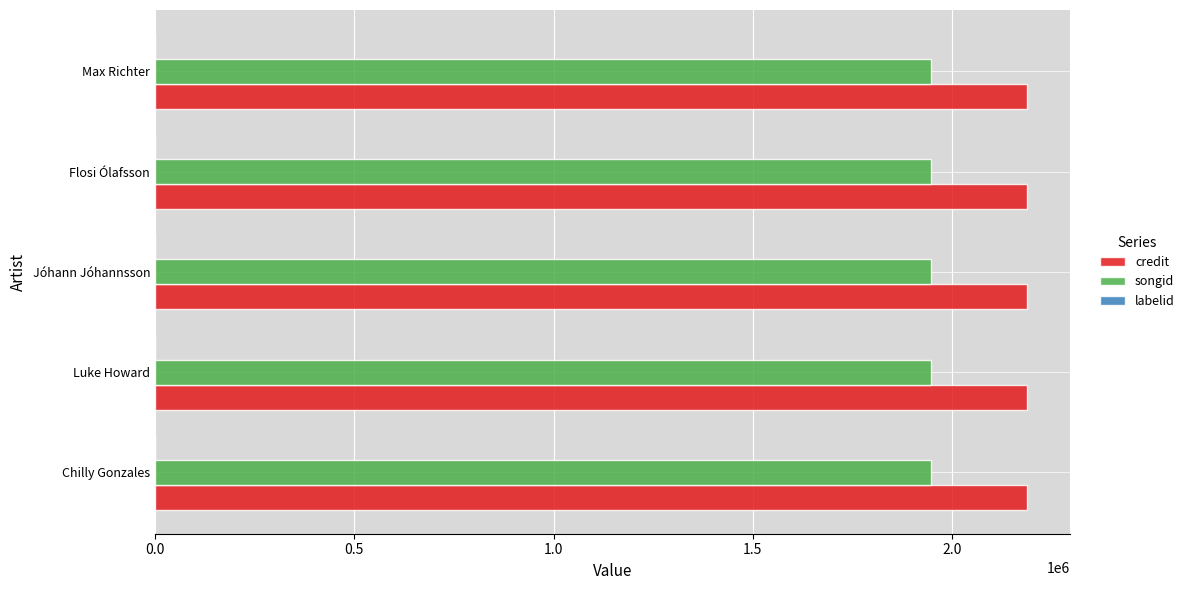

What is the total value across all series at Max Richter?

4136841